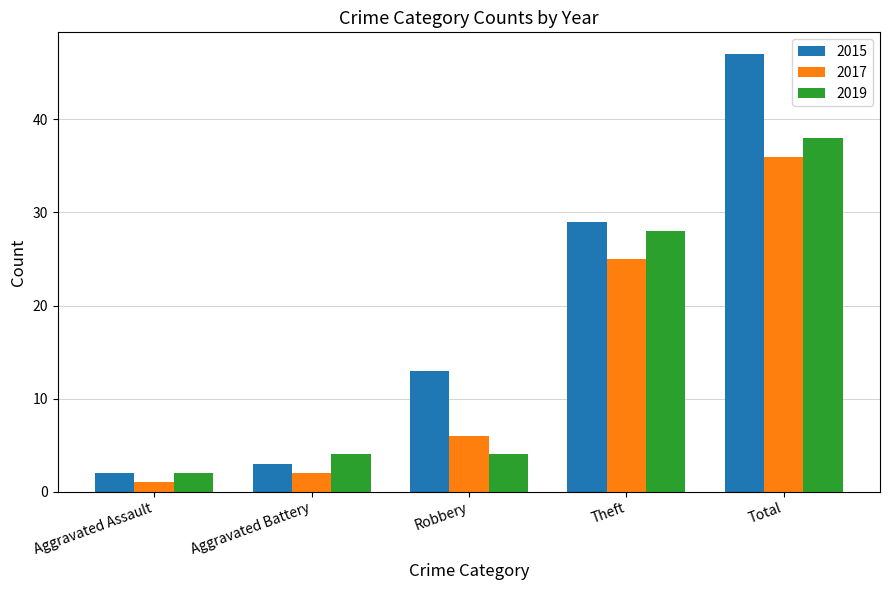

How many data points does each series have?

5